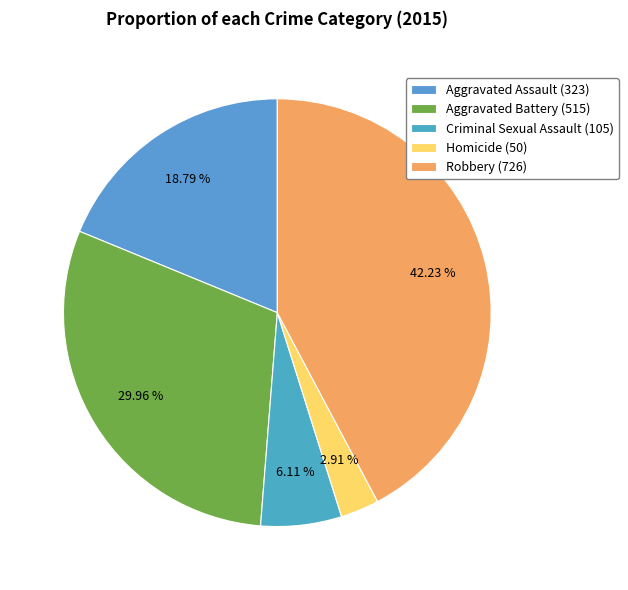

Count the number of slices in the pie.

5